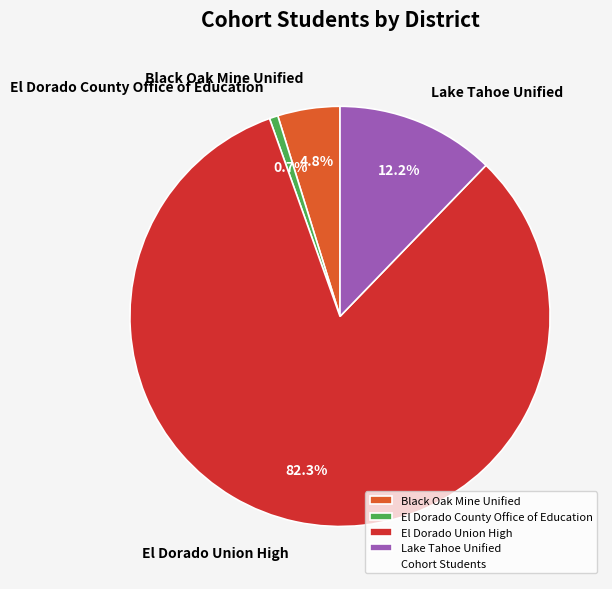

To the nearest percent, what is the difference between the largest and smallest slice percentages?

82%